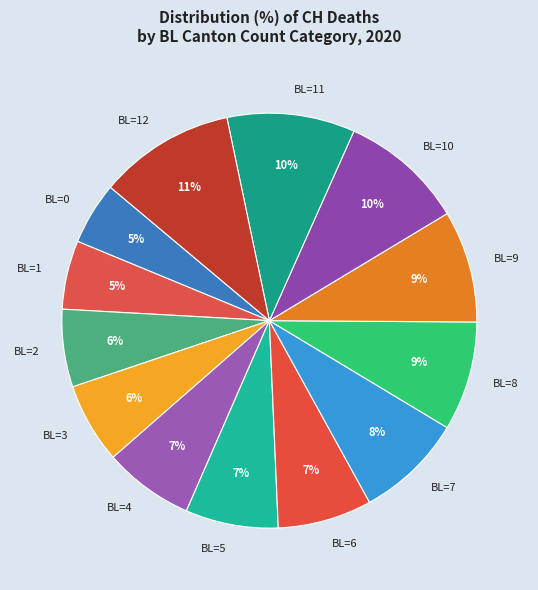

Count the number of slices in the pie.

13